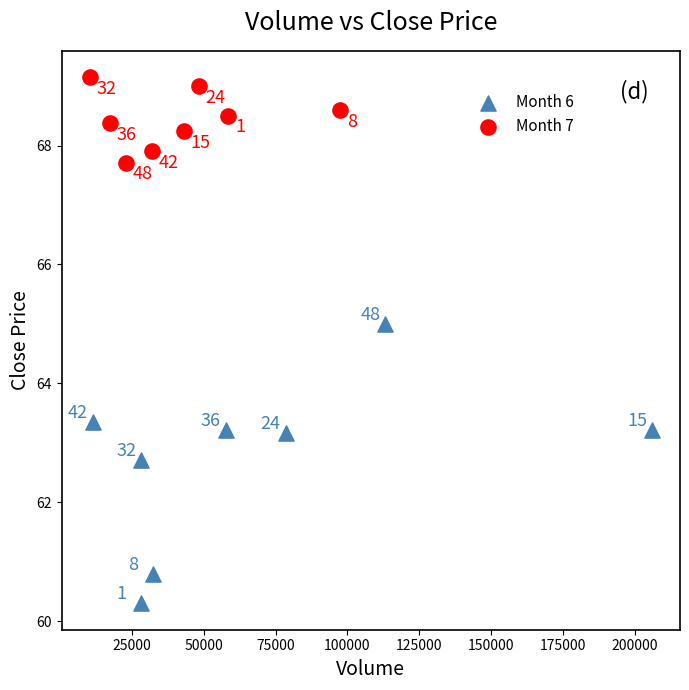

Which series has the largest Y range (max minus min)?

Month 6